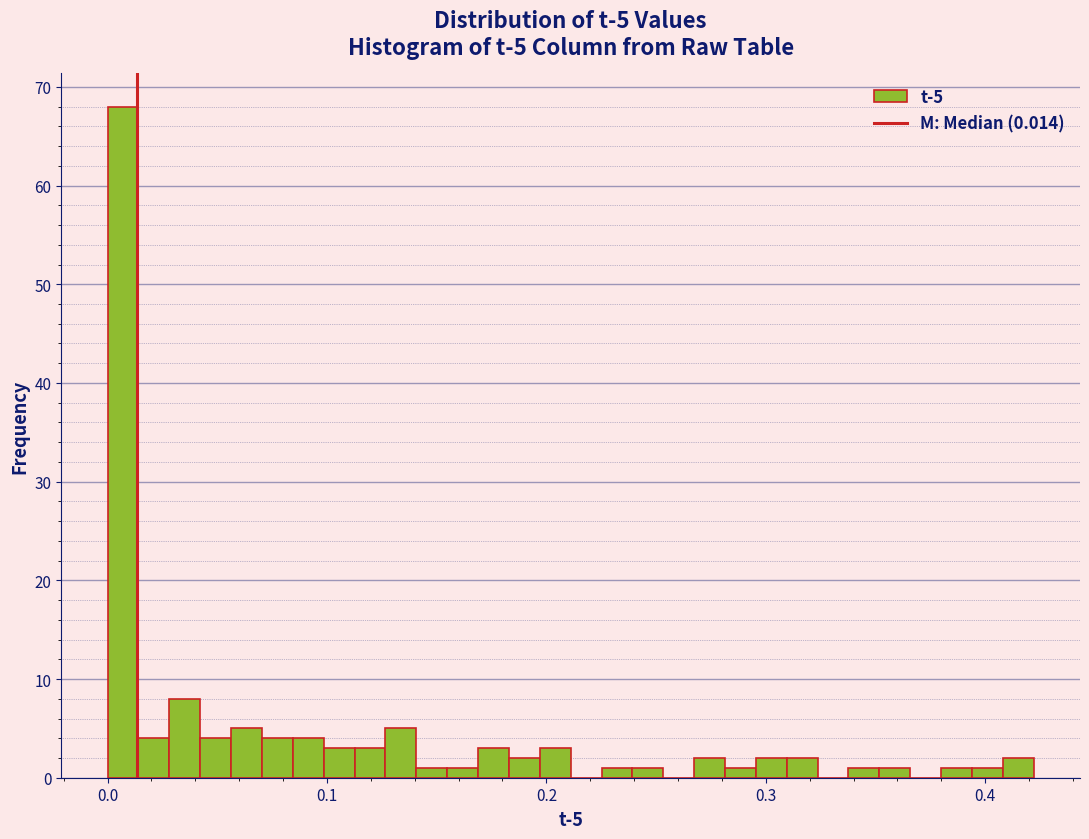

Around what value on the x-axis is the tallest bar? Give the approximate position of its centre, as read against the axis.

0.01